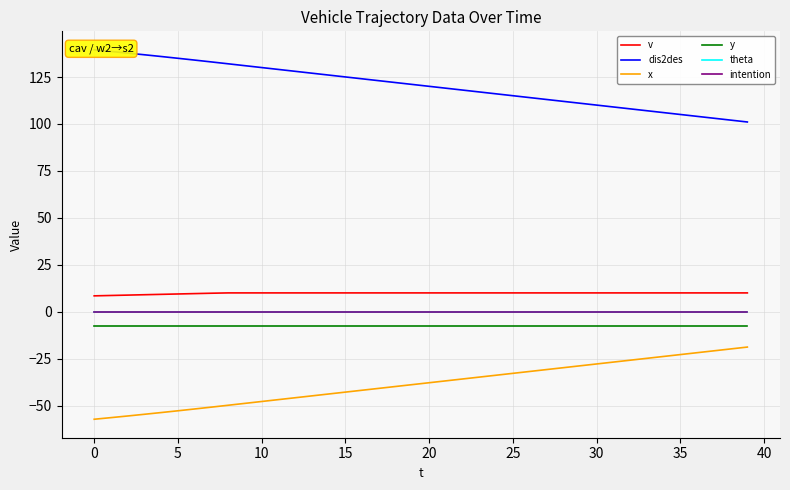

How many categories are shown in the chart?

40